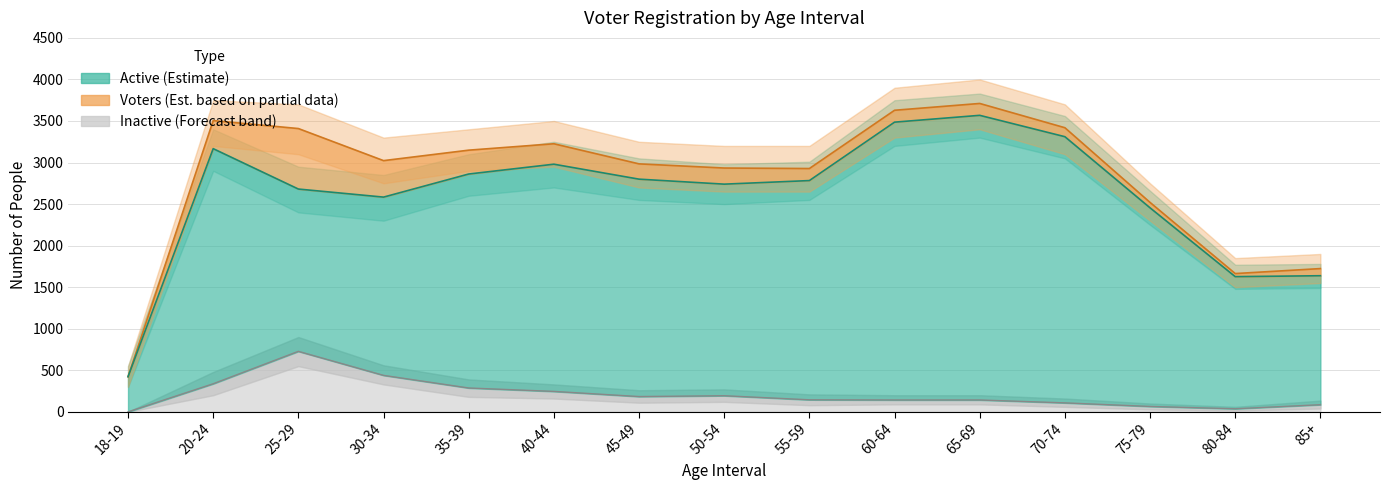

Reading left to right, extract all data points from this chart.

Voters: 423	3505	3409	3023	3149	3226	2984	2934	2928	3629	3711	3419	2520	1664	1724
Active: 423	3167	2681	2584	2862	2980	2800	2740	2783	3486	3568	3311	2455	1627	1638
Inactive: 0	338	728	439	287	246	184	194	145	143	143	108	65	37	86